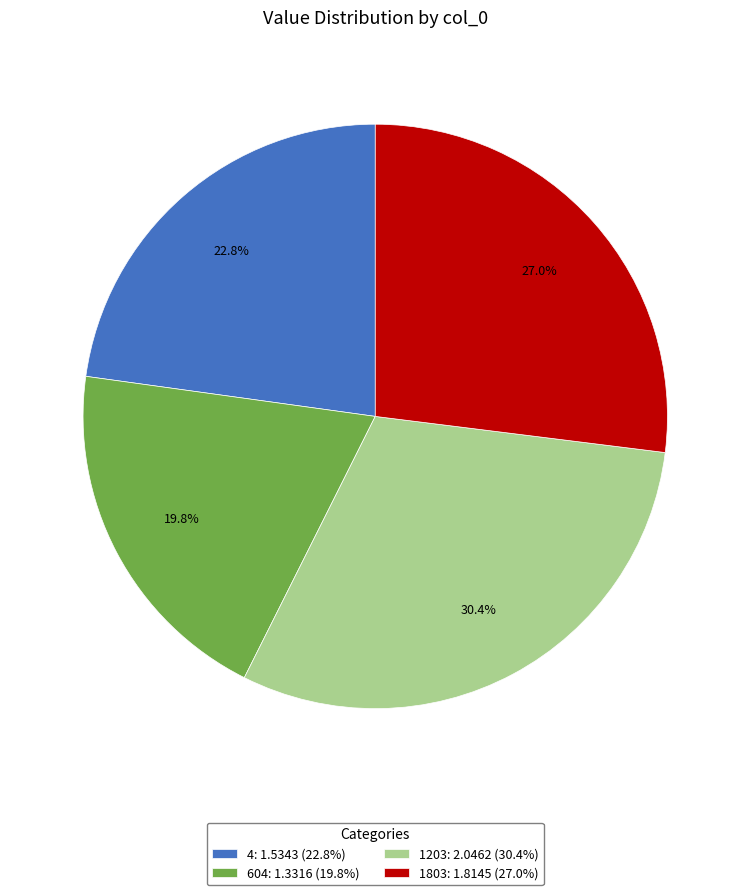

True or false: 604 accounts for 20% of the total.

True